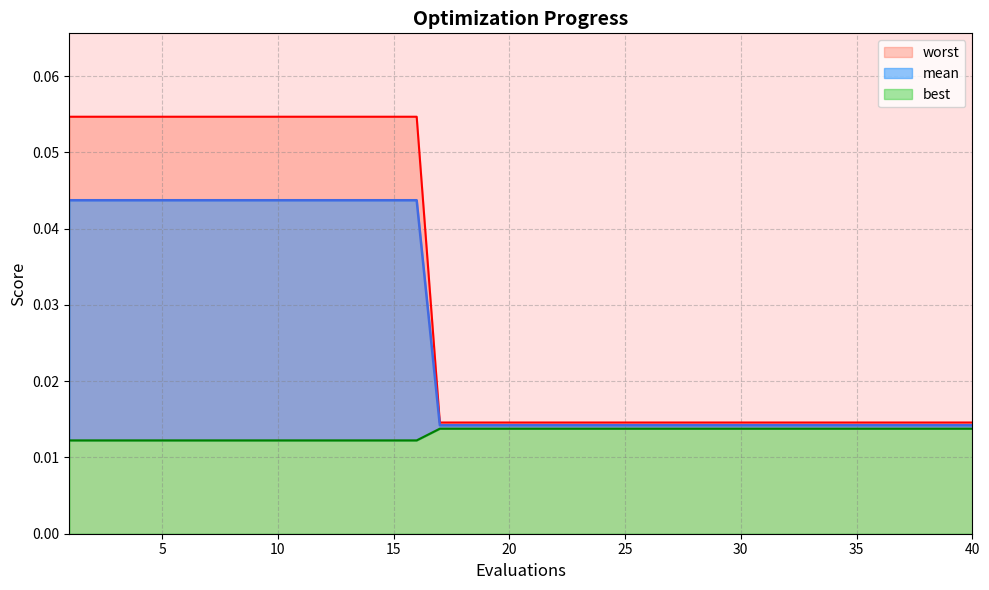

Which series has the largest total across all categories?

worst